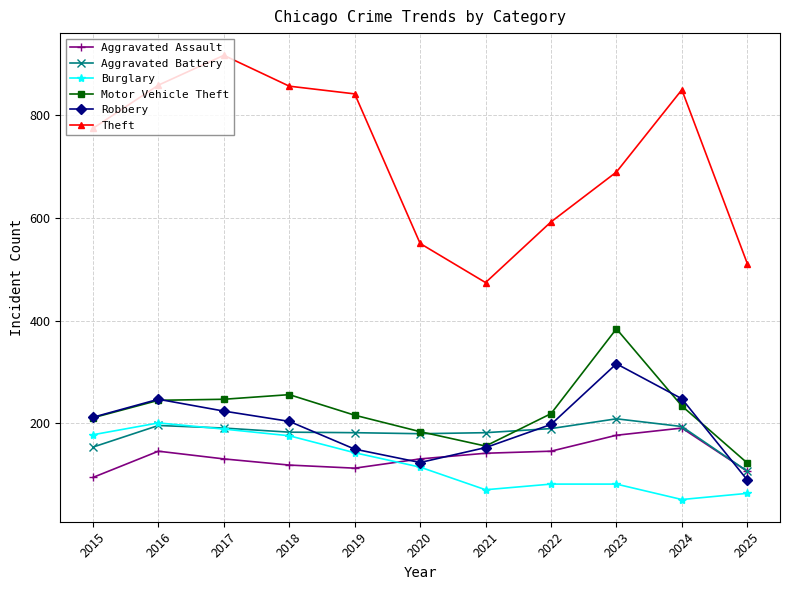

Where is the first local maximum for Aggravated Assault?

2016